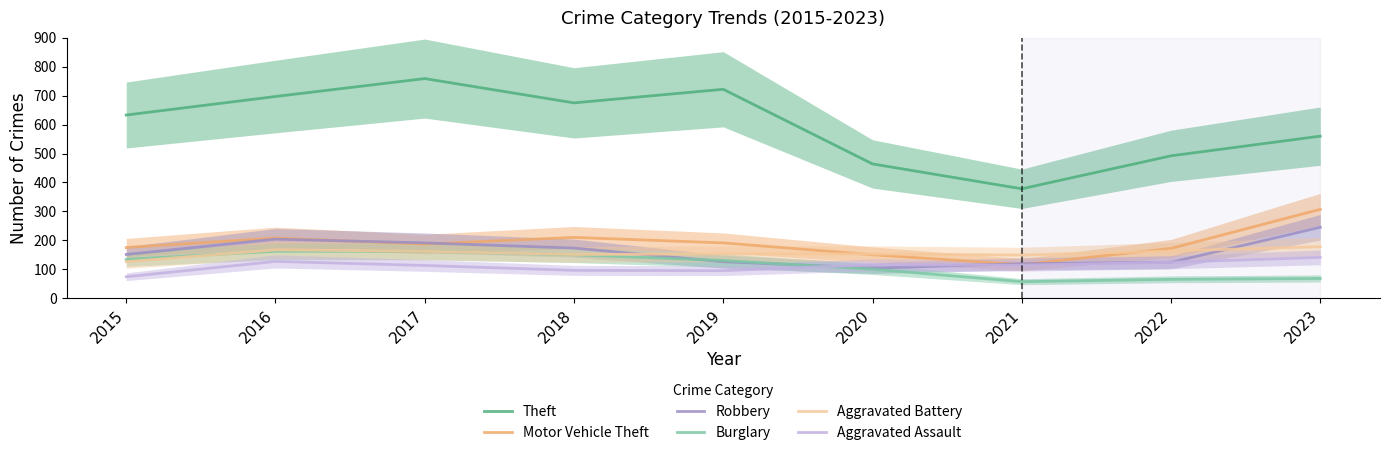

How many distinct data groups are displayed?

6